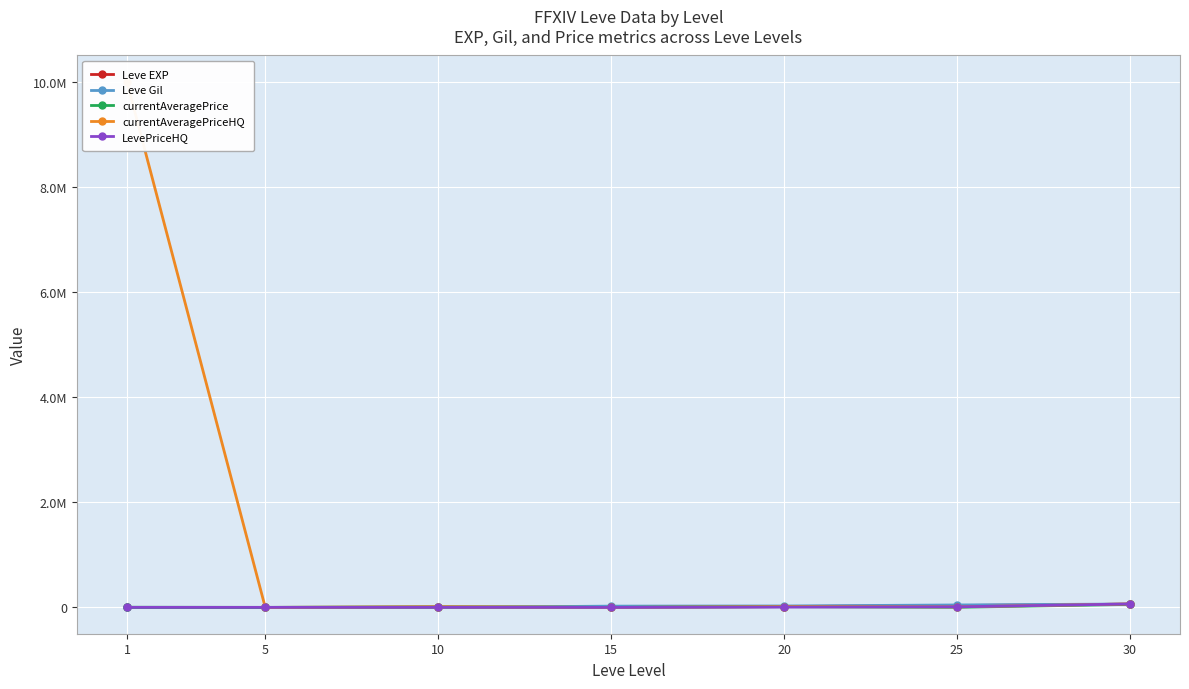

Reading left to right, list all the values displayed in this chart.

Leve EXP: 1.0	2.0	7.0	13040.0	17120.0	36390.0	62560.0
Leve Gil: 690.0	840.0	880.0	24790.0	28010.0	47200.0	64910.0
currentAveragePrice: 3763.0	1247.6	12666.7	9.0	16021.2	2964.1	57553.0
currentAveragePriceHQ: 10000000.0	225.0	14000.0	0.0	16021.2	11387.5	66255.0
LevePriceHQ: 1745.5	1465.5	3333.0	240.0	5978.8	11387.5	66255.0